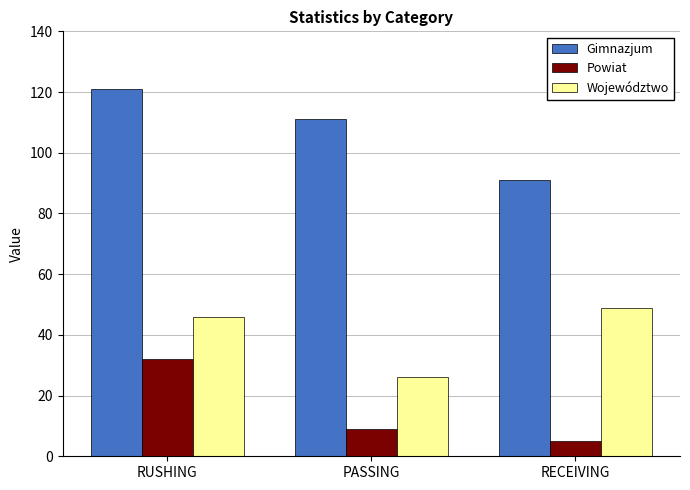

What is the label of the 2nd bar from the left?

PASSING